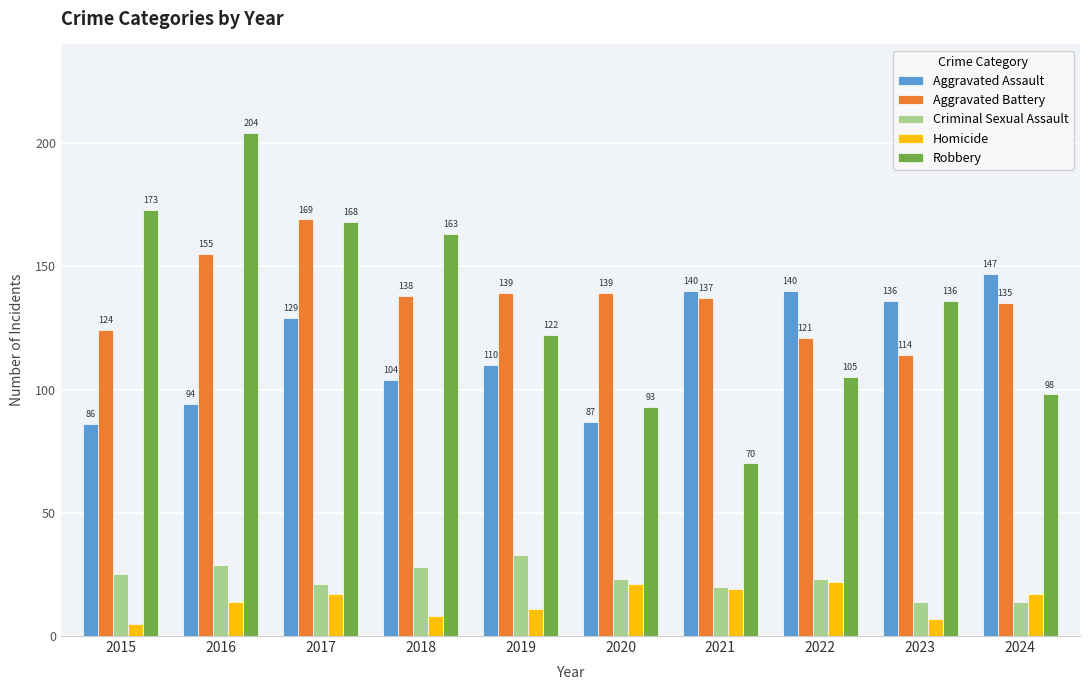

What value does the Robbery series have at 2019?

122